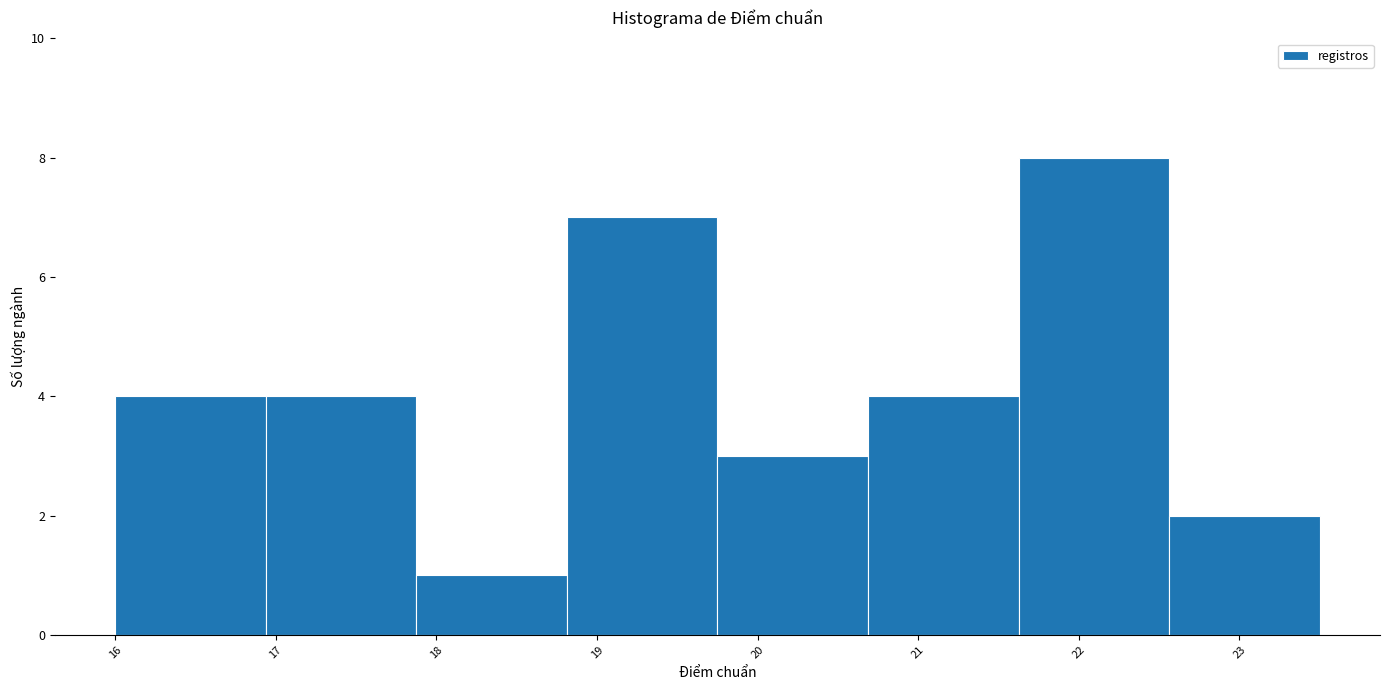

Reading left to right, transcribe this chart: for each bar, give the range it covers on the x-axis and its height. Neither the bar edges nor the heights are printed on the chart, so give them approximately, as read against the axes.

16.0 to 16.9: 4
16.9 to 17.9: 4
17.9 to 18.8: 1
18.8 to 19.8: 7
19.8 to 20.7: 3
20.7 to 21.6: 4
21.6 to 22.6: 8
22.6 to 23.5: 2